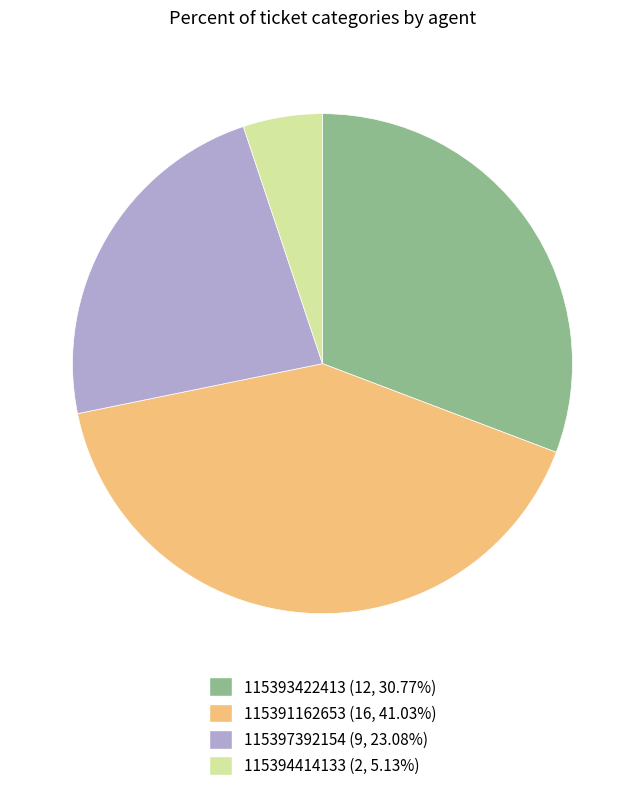

Which slice is the smallest?

115394414133